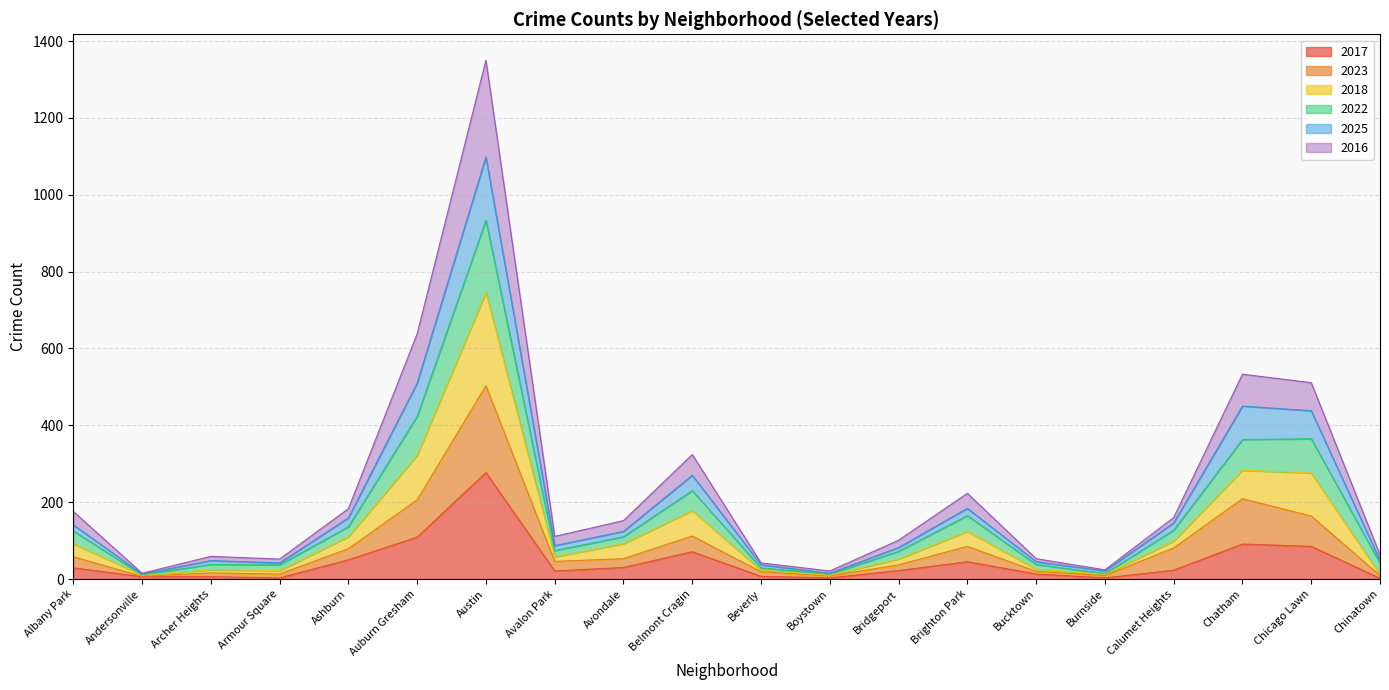

At which category does 2022 reach its first local peak?

Archer Heights